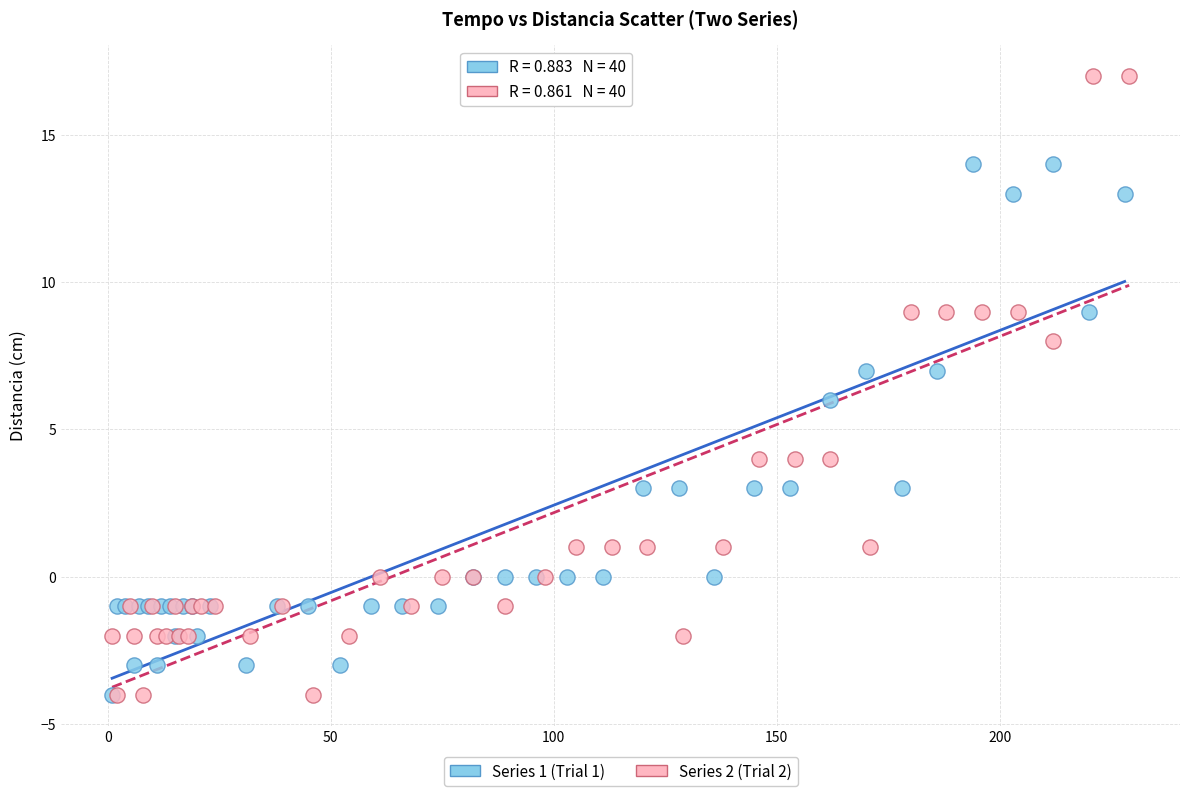

What are all the series names shown in the legend?

Series 1 (Trial 1), Series 2 (Trial 2)